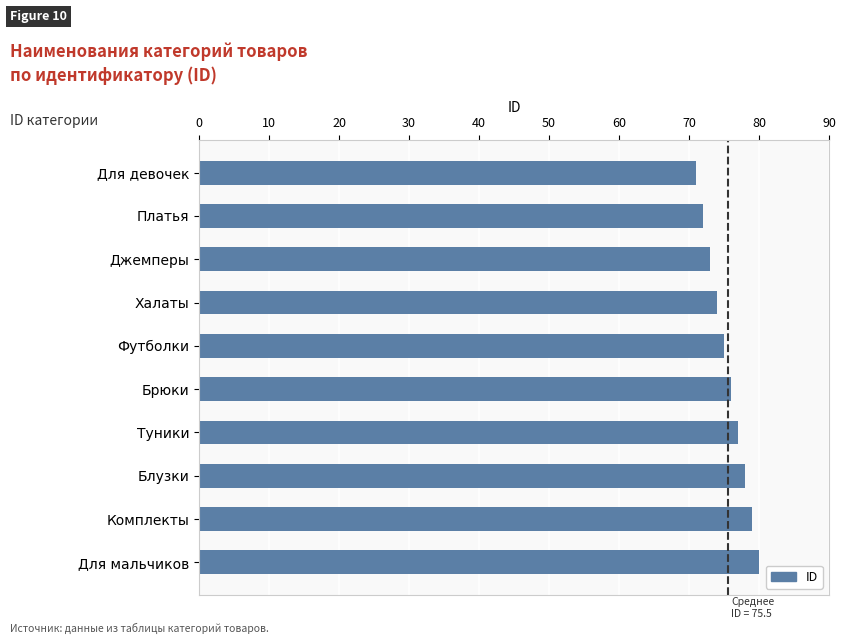

Which has a higher value, Халаты or Комплекты?

Комплекты